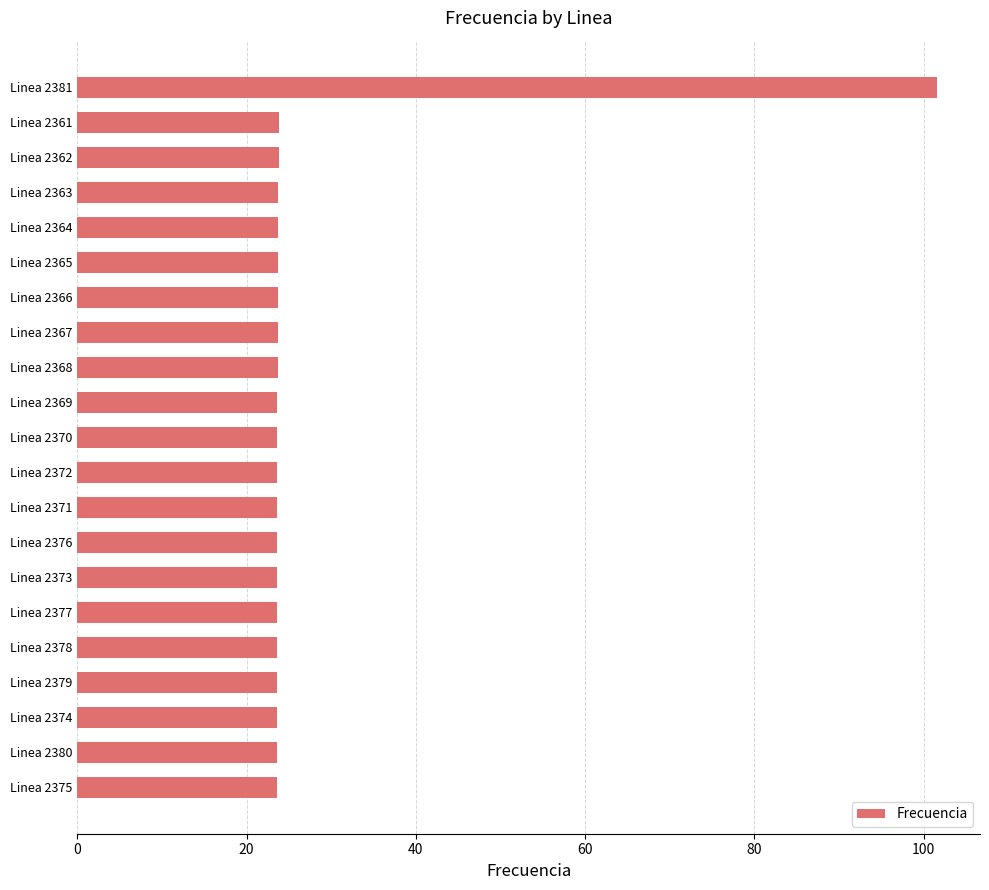

True or false: the data shows 36.6 at Linea 2365.

False